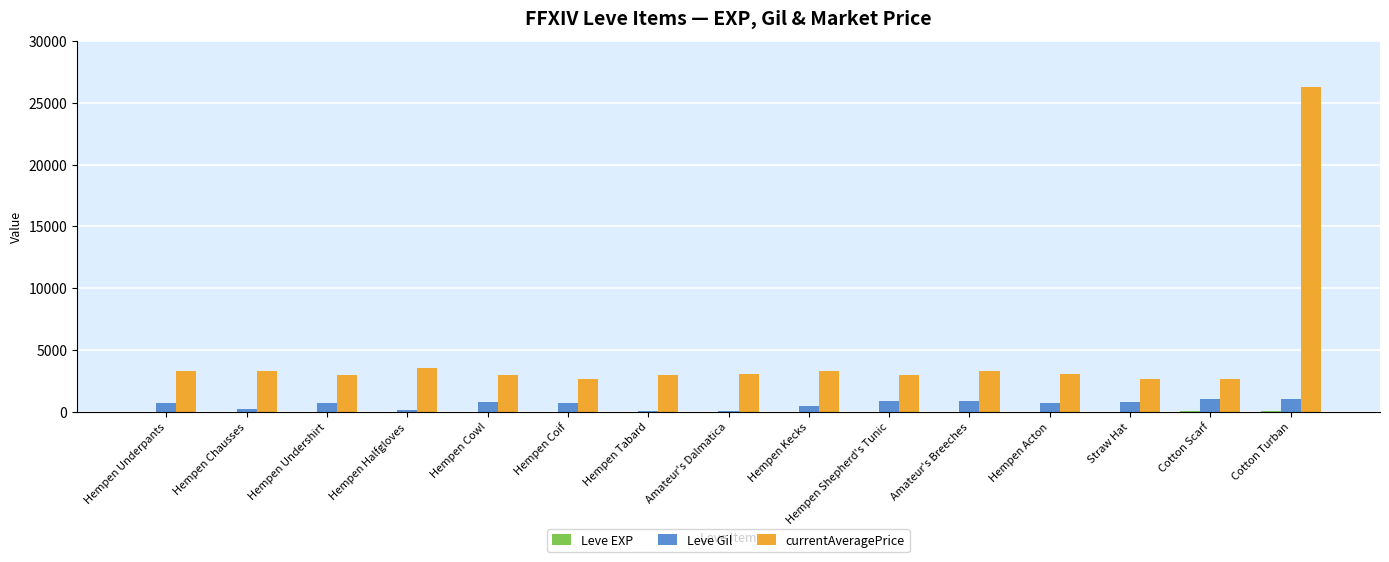

What is the average value of the Leve Gil series?

592